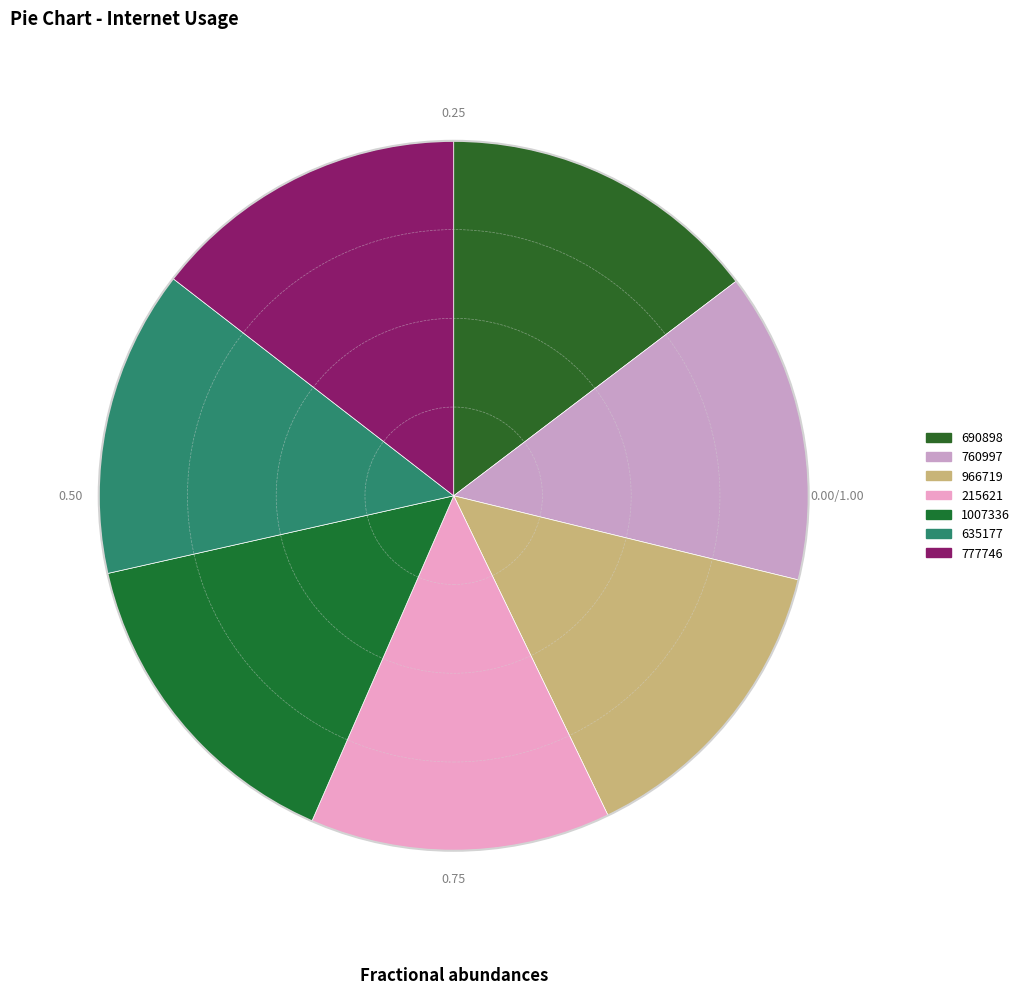

How many slices are in this pie chart?

7